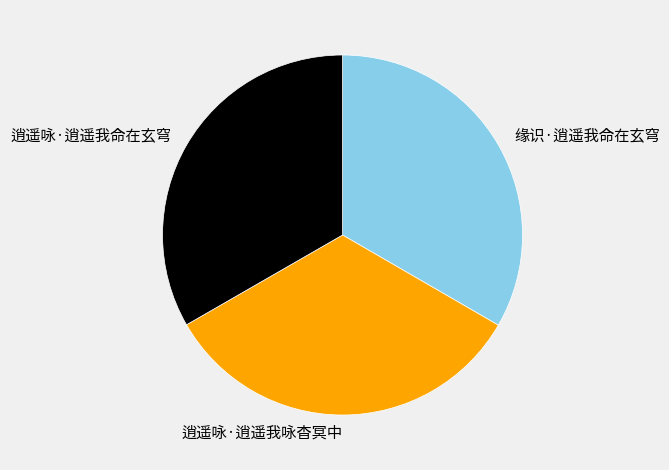

Combined, do 逍遥咏·逍遥我咏杳冥中 and 逍遥咏·逍遥我命在玄穹 account for over 50%?

Yes